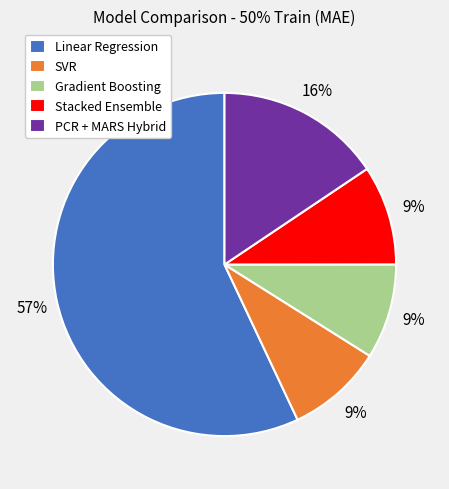

What percentage is the Stacked Ensemble slice, to the nearest percent?

9%